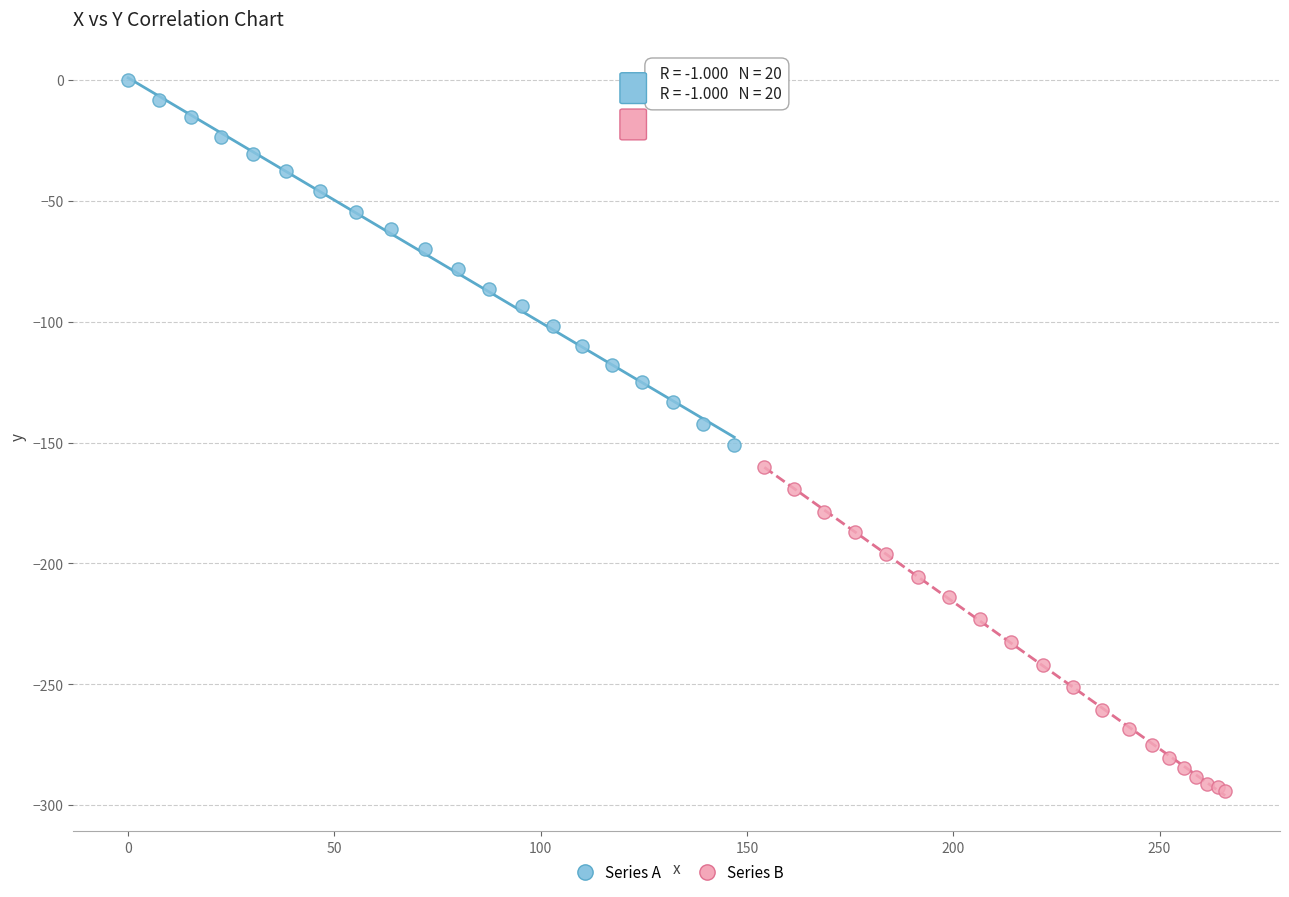

Which series has the widest spread of Y values?

Series A